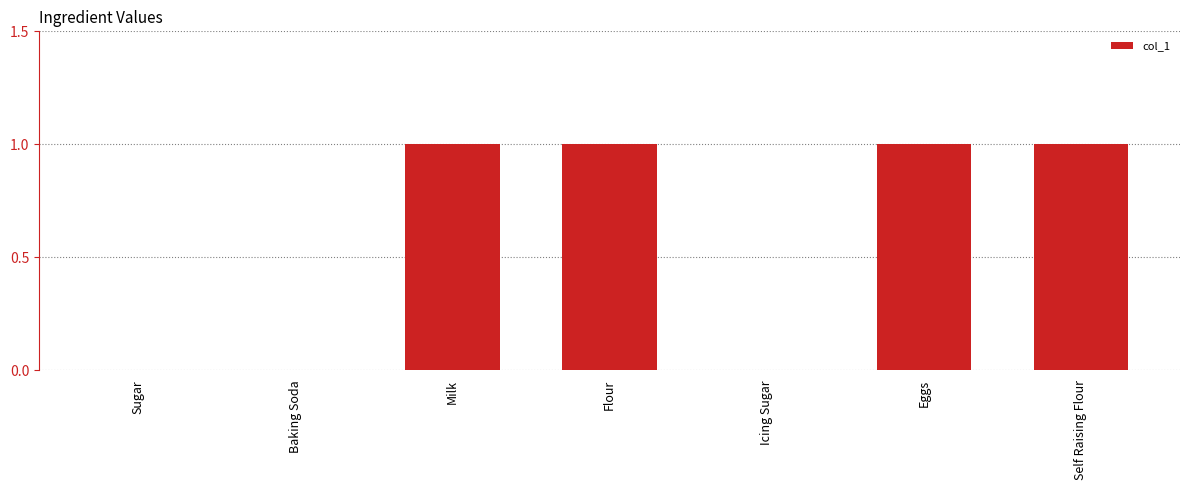

What is the sum of all values?

4